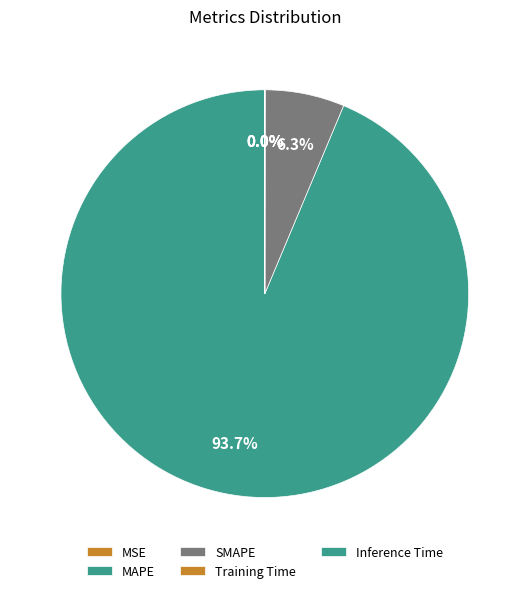

Rank the categories by value from lowest to highest.

MSE, Training Time, Inference Time, SMAPE, MAPE